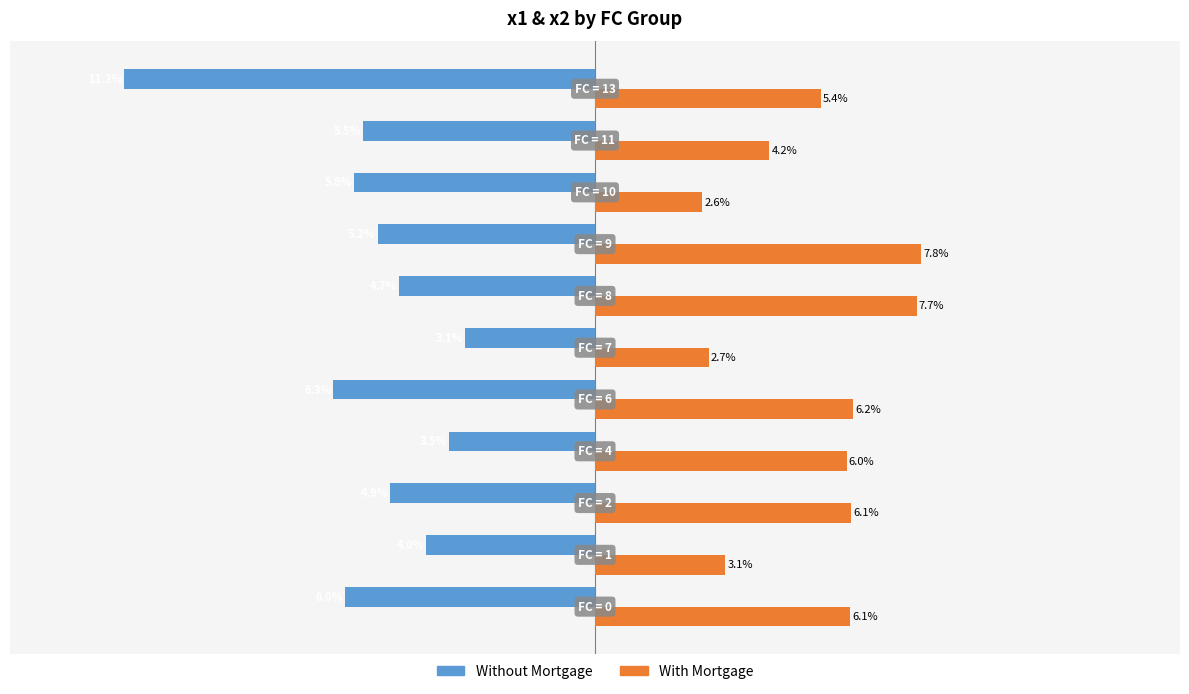

Is the value of Without Mortgage at 0 greater than the value of With Mortgage at 13?

No